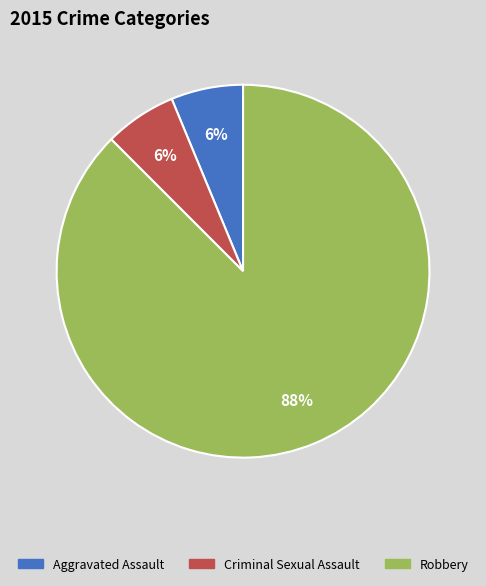

To the nearest percent, what portion does Criminal Sexual Assault represent?

6%